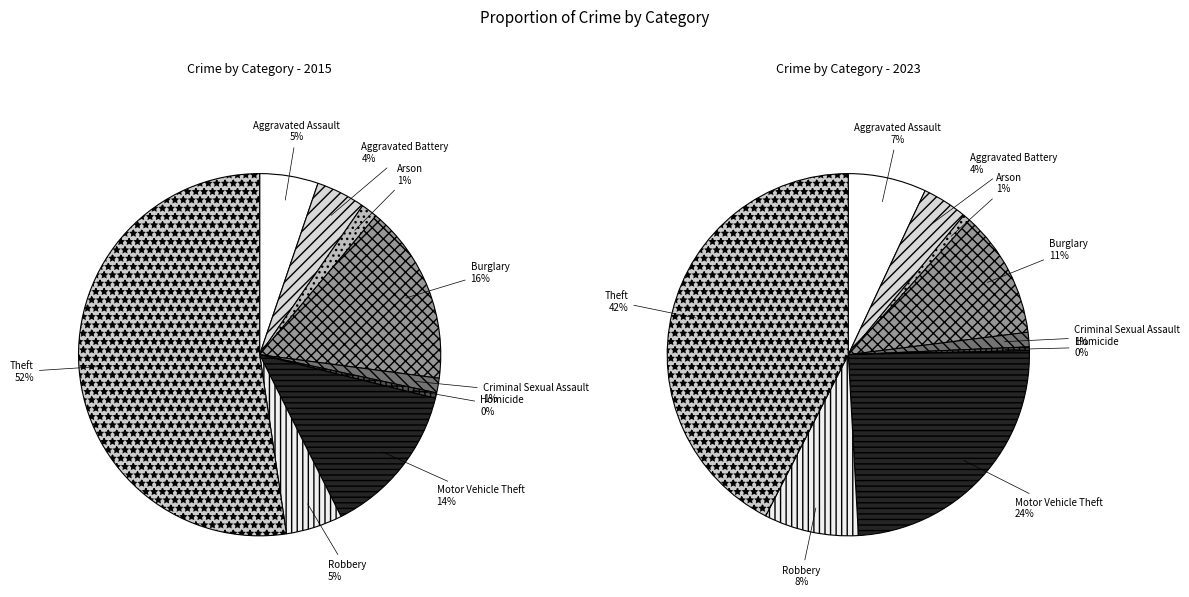

To the nearest percent, what is the combined percentage of Arson and Burglary?

17%